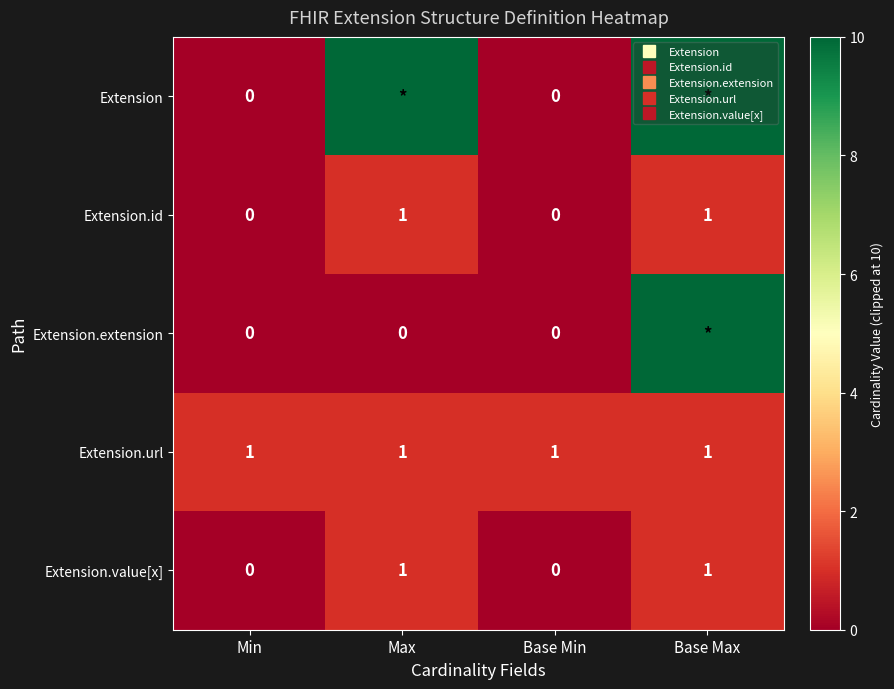

At how many categories does at least one series exceed 2?

2